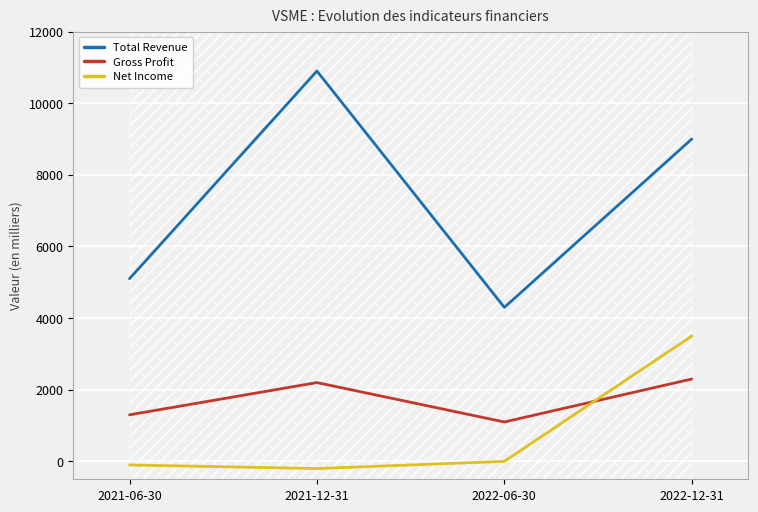

Which series has the largest total across all categories?

Total Revenue